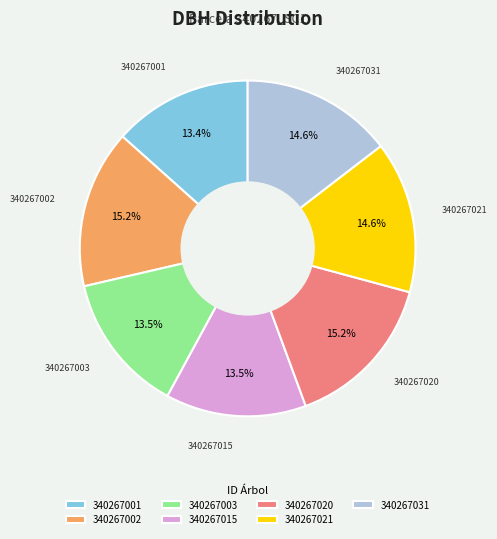

Does 340267001 account for over 50% of the chart?

No